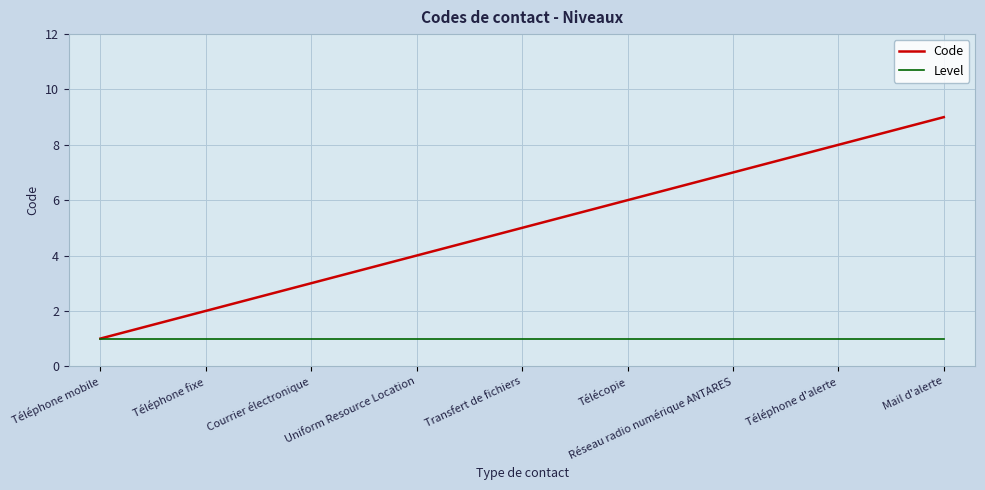

What position from the right is Téléphone mobile?

9